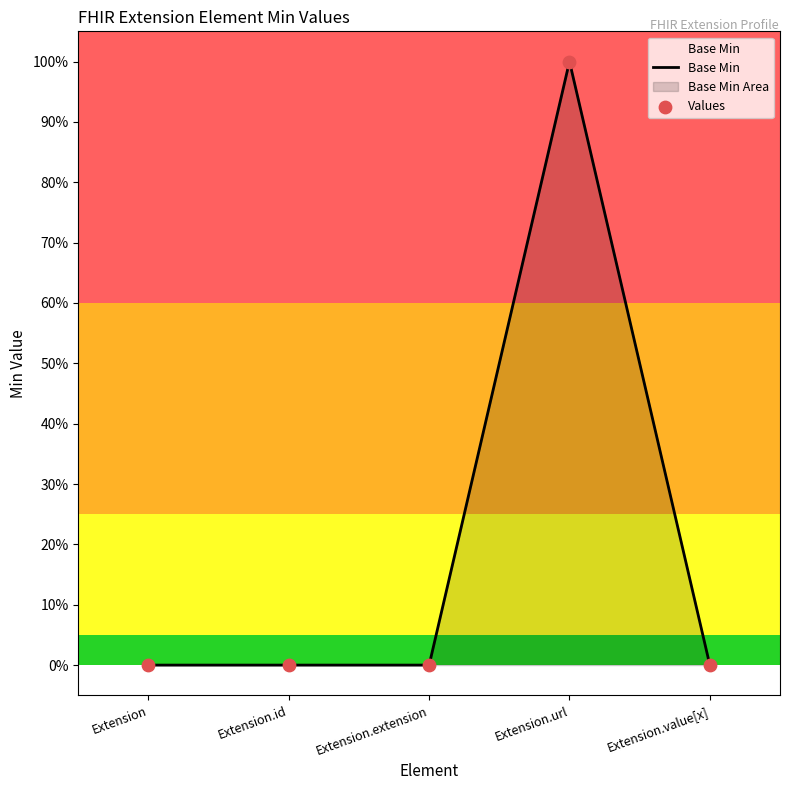

Which series has the largest Y range (max minus min)?

Base Min